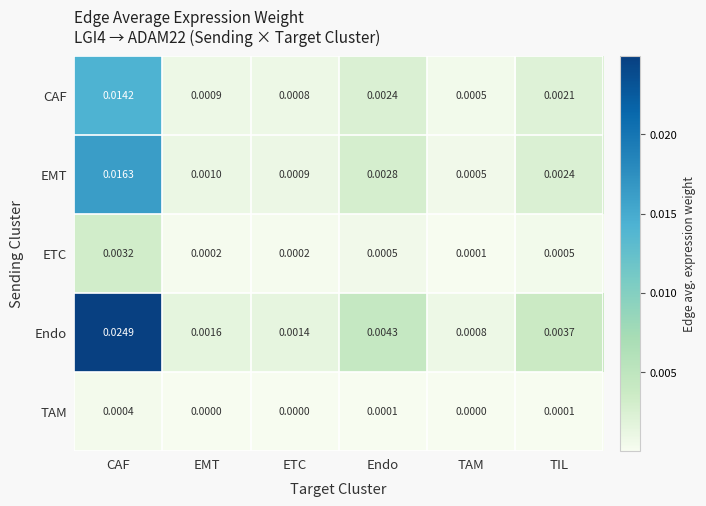

Which label corresponds to the largest value in the chart?

CAF